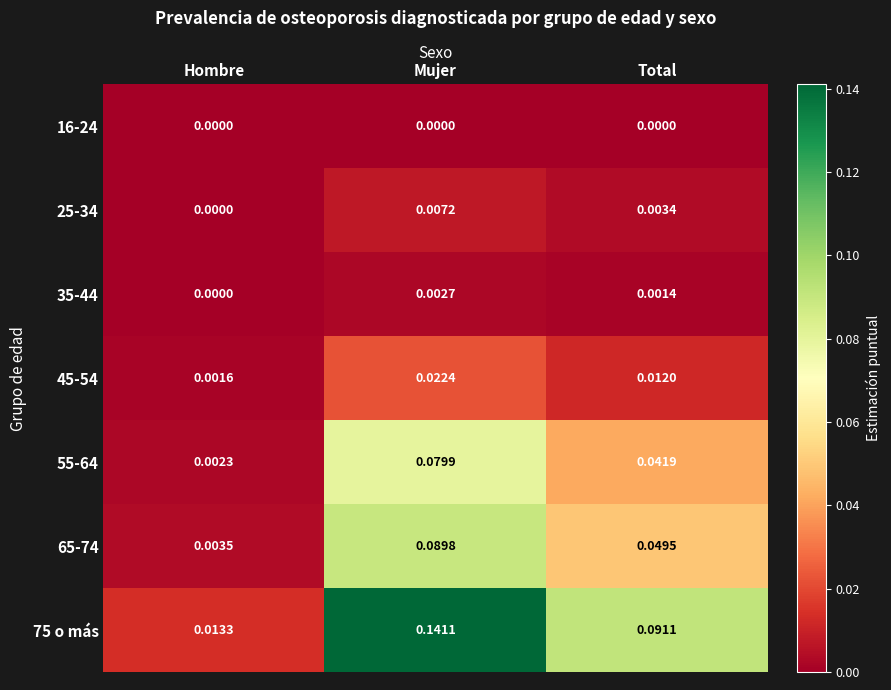

Is the value of 65-74 at Total greater than the value of 25-34 at Hombre?

Yes